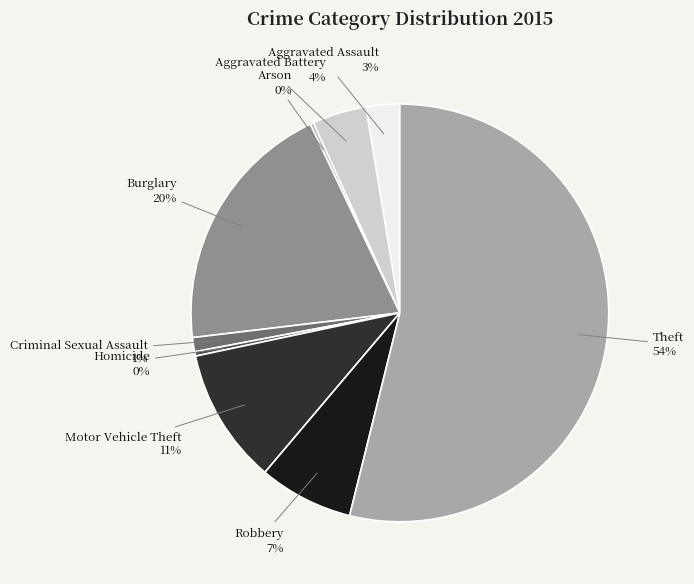

To the nearest percent, what is the combined percentage of Criminal Sexual Assault and Robbery?

8%